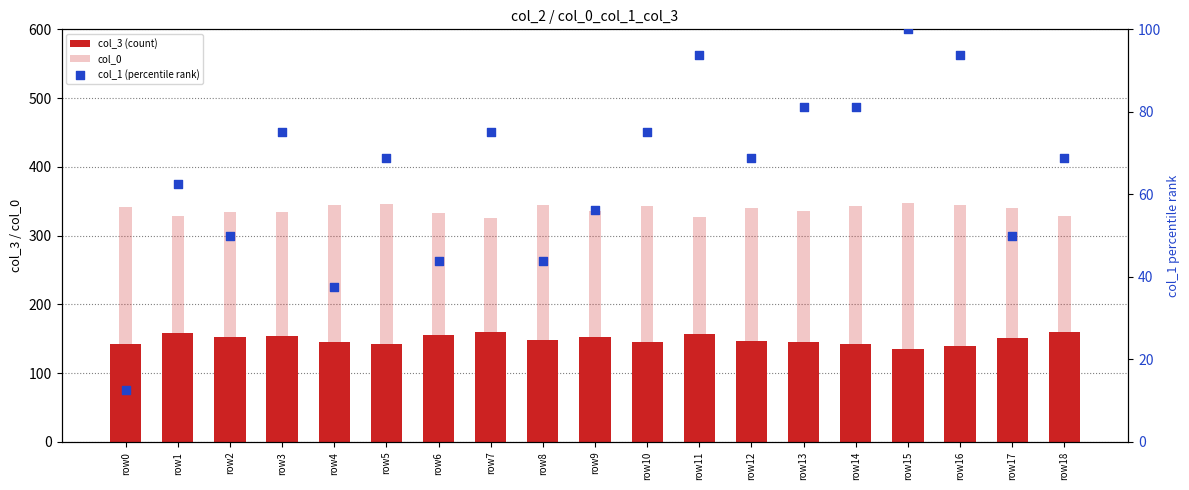

Which series contains the highest Y value?

col_0